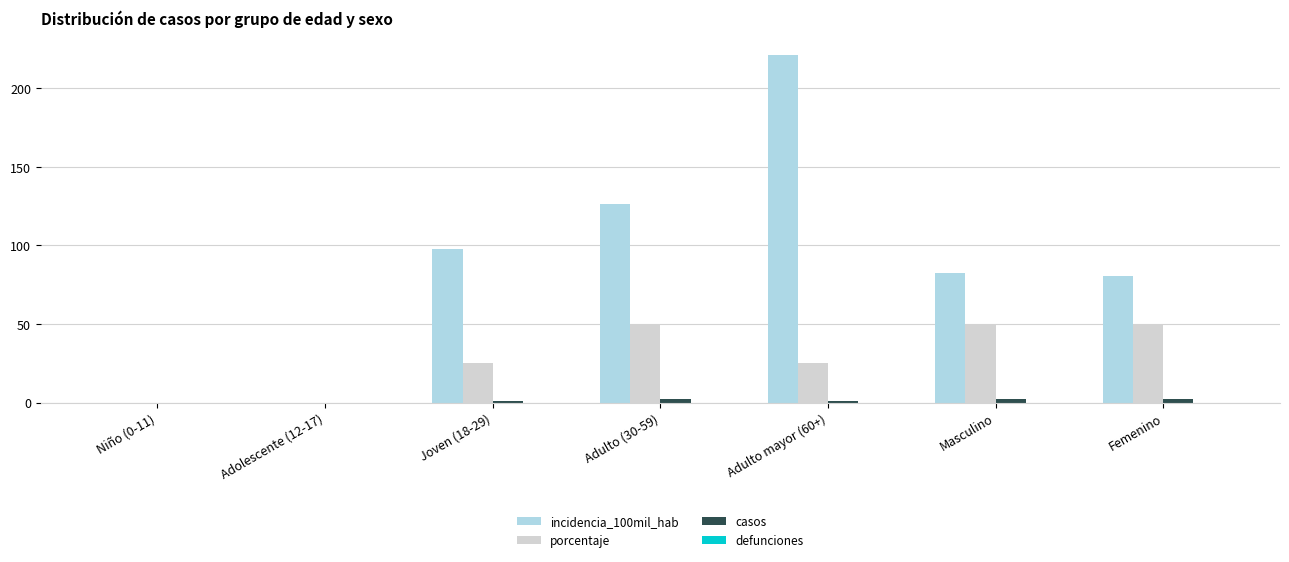

The value of incidencia_100mil_hab at Adulto mayor (60+) is 341.1. True or false?

False